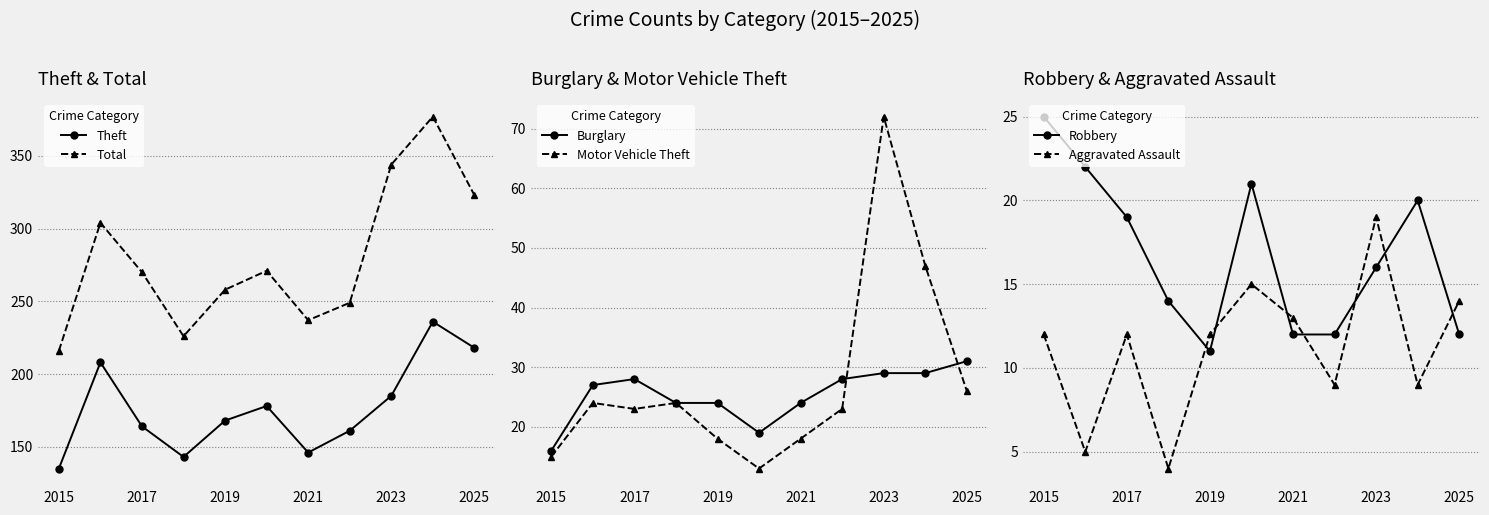

What is the average value of the Theft series?

177